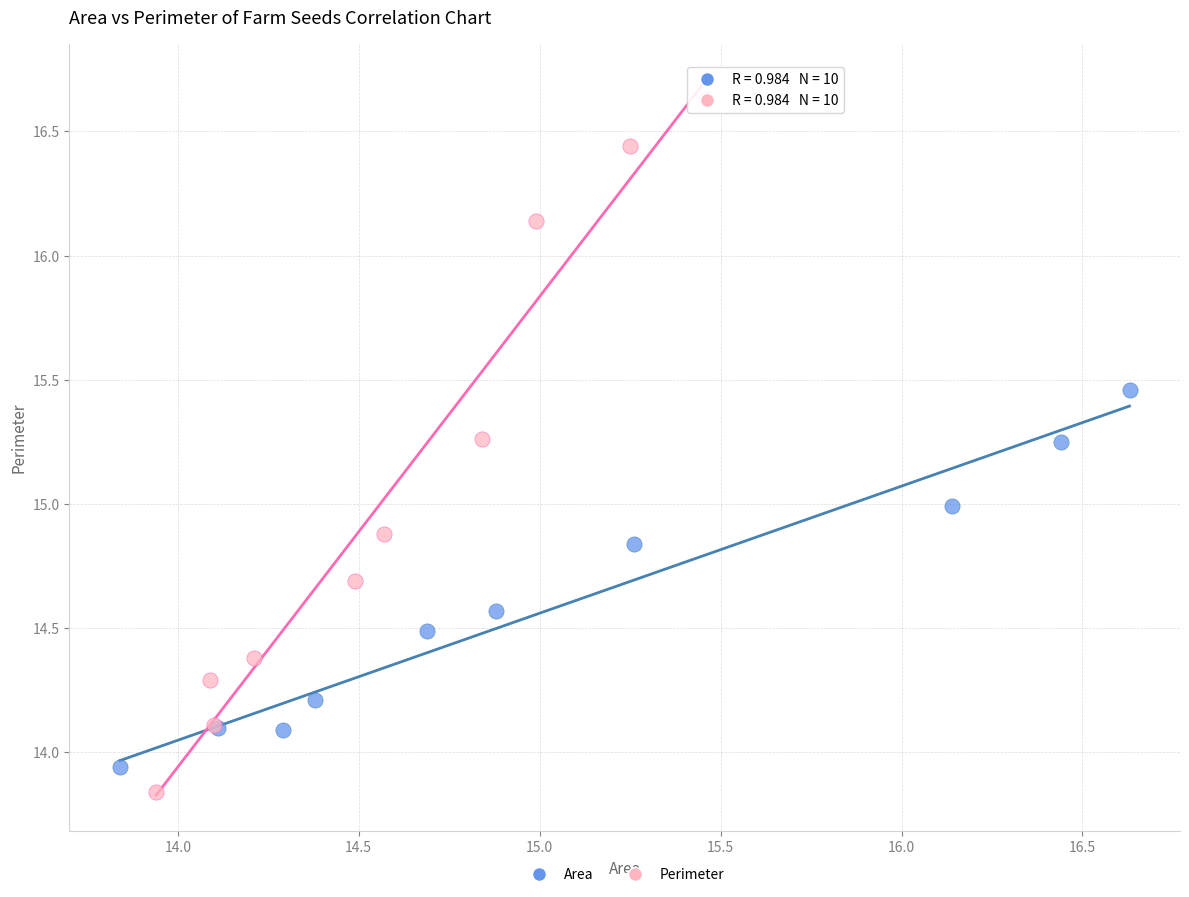

Which series has the largest Y range (max minus min)?

Perimeter